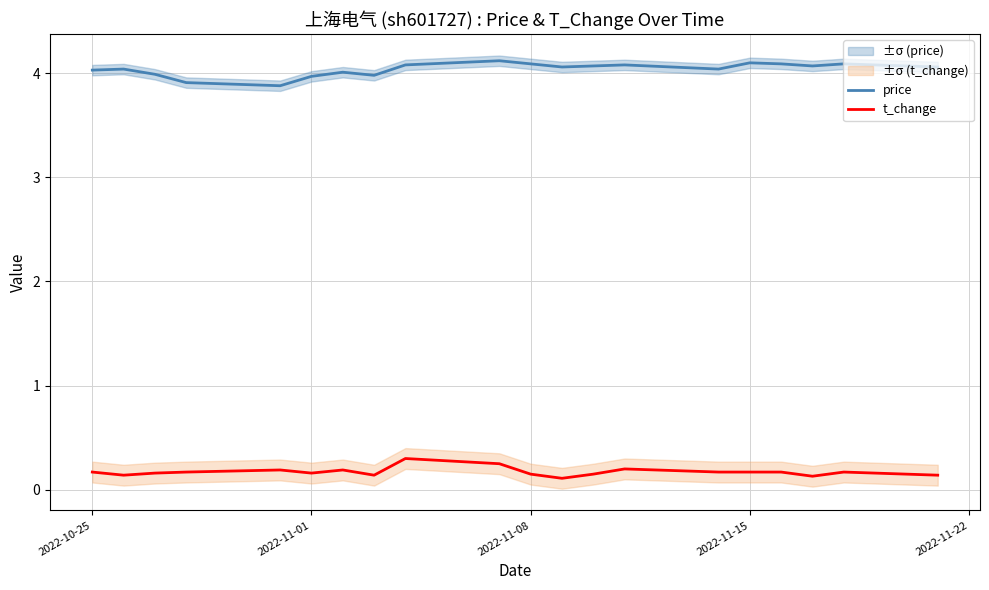

True or false: price and t_change cross at least once.

False